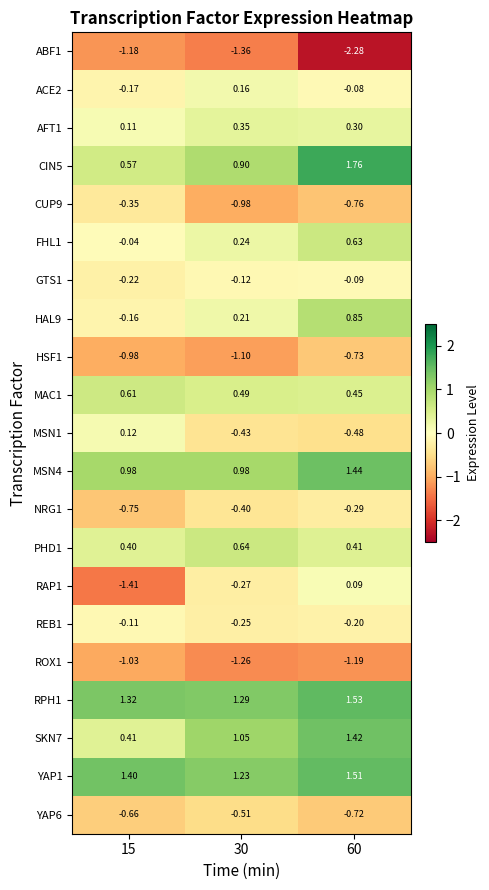

Is the value of ABF1 at 30 greater than the value of NRG1 at 60?

No